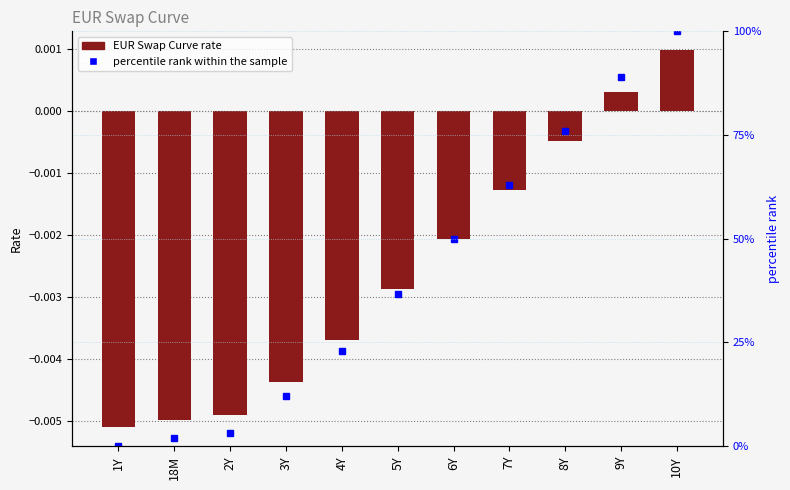

Rank the series by their maximum value, from lowest to highest.

EUR Swap Curve, percentile rank within the sample